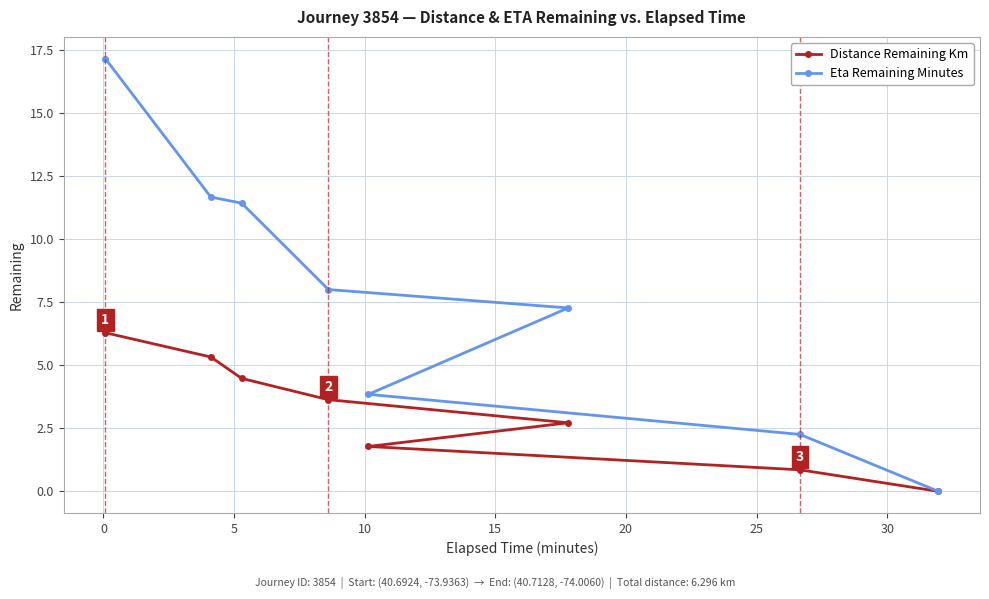

Which series has the largest range (max minus min)?

Eta Remaining Minutes